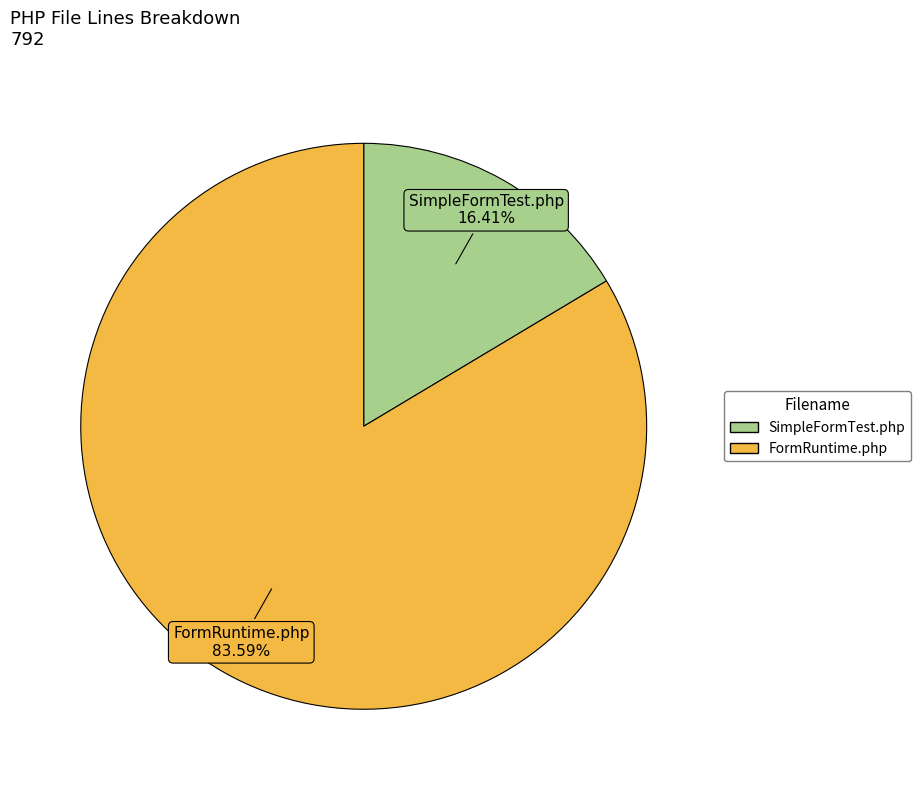

The FormRuntime.php slice represents 84% of the pie. True or false?

True